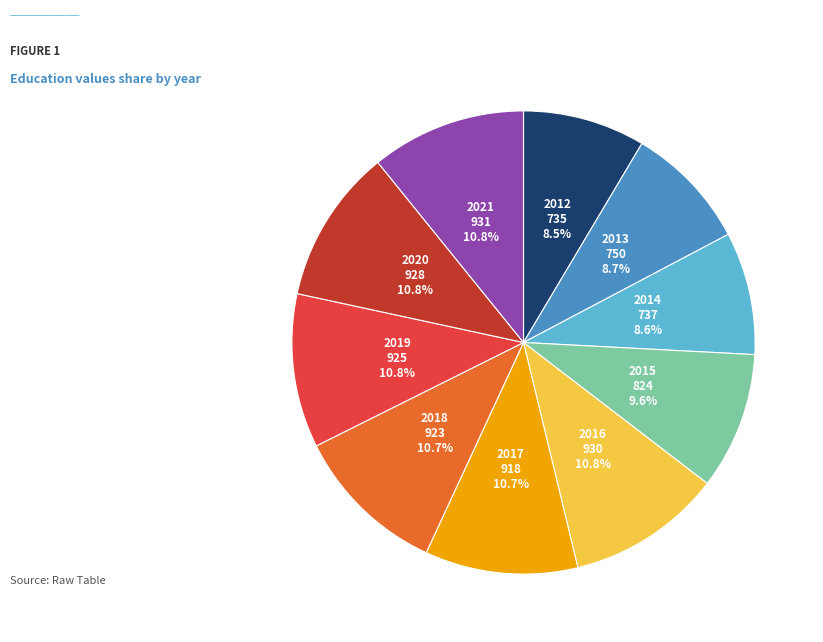

Is there a majority slice in this chart?

No